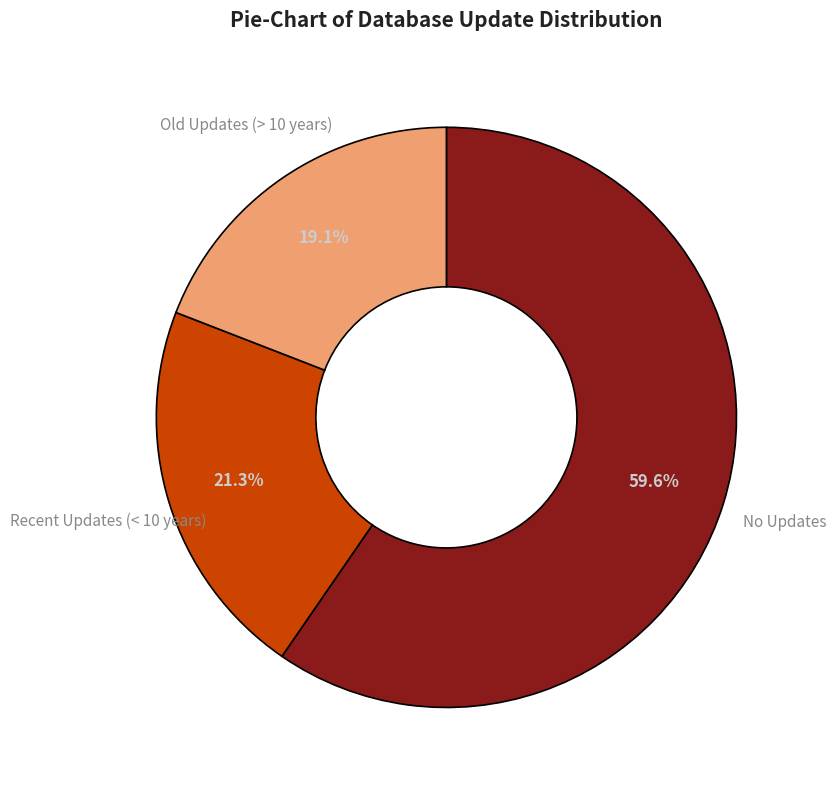

To the nearest percent, what percentage of the pie is Old Updates (> 10 years)?

19%